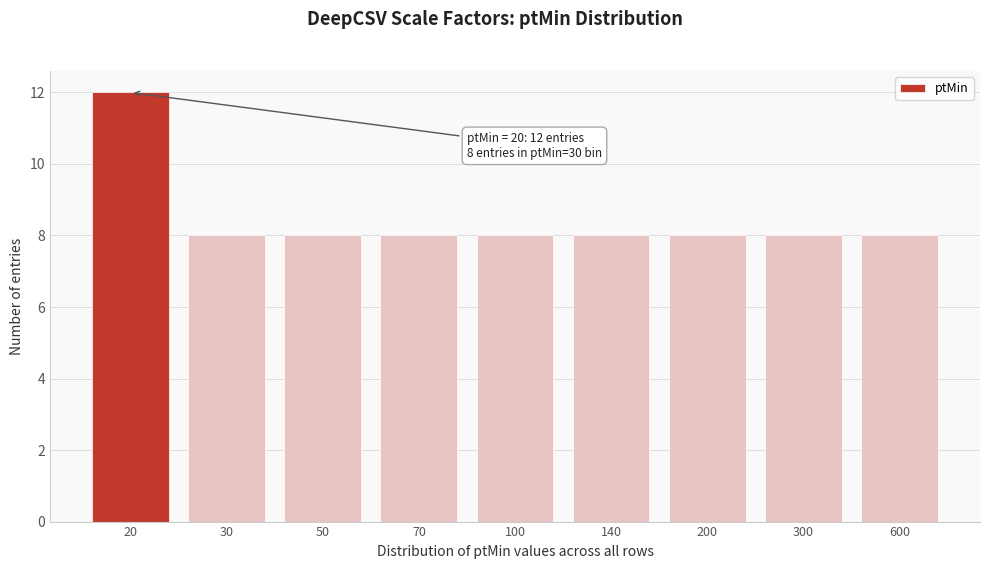

Reading left to right, transcribe all the data shown in this chart.

20=12	30=8	50=8	70=8	100=8	140=8	200=8	300=8	600=8